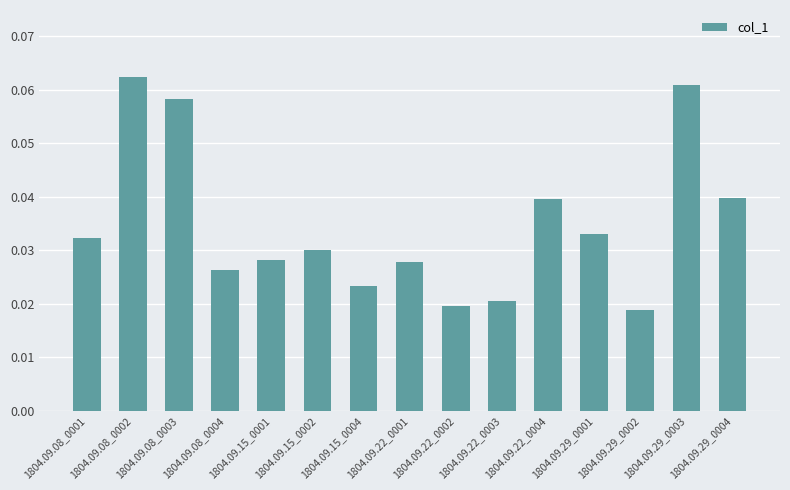

Which has a higher value, 1804.09.22_0001 or 1804.09.29_0001?

1804.09.29_0001